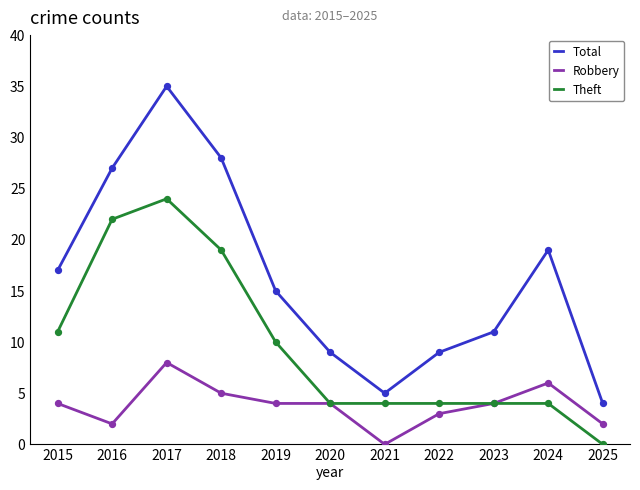

What is the total value across all series at 2019?

29